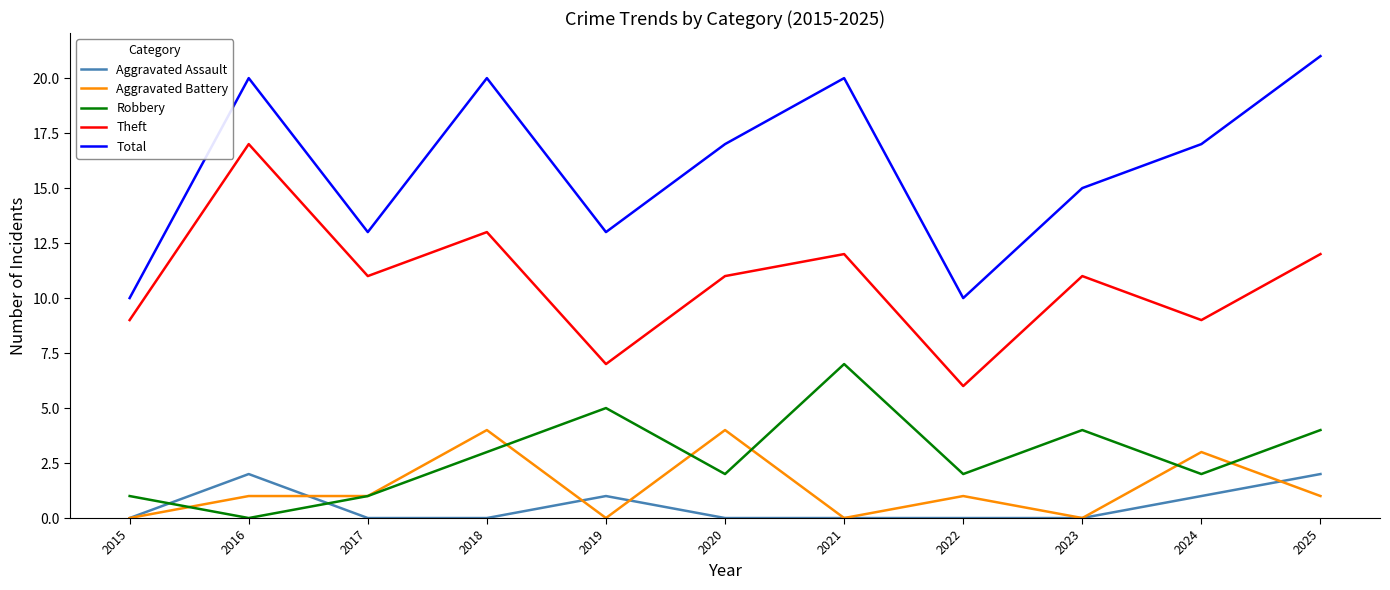

What is the difference between the highest and lowest values at 2022?

10